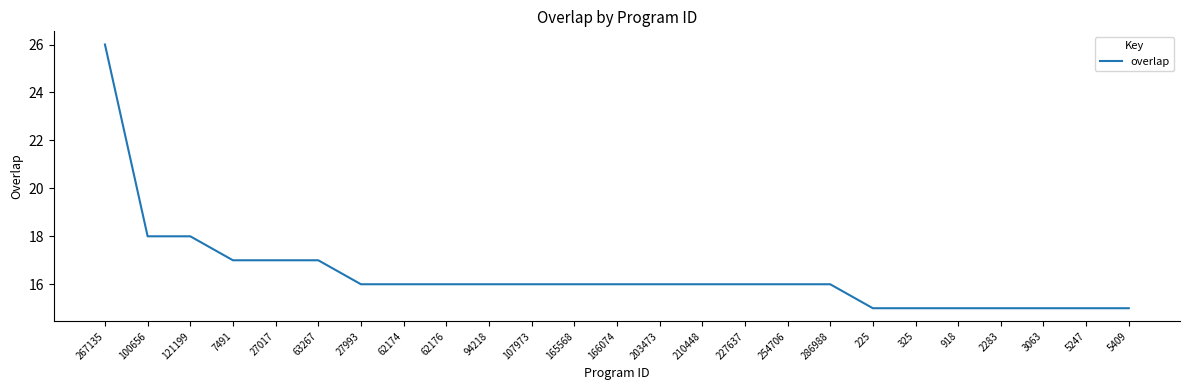

What is the approximate value at 267135?

26